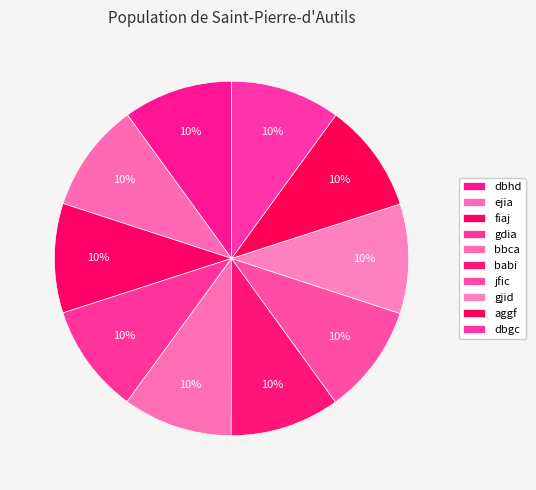

Count the number of slices in the pie.

10